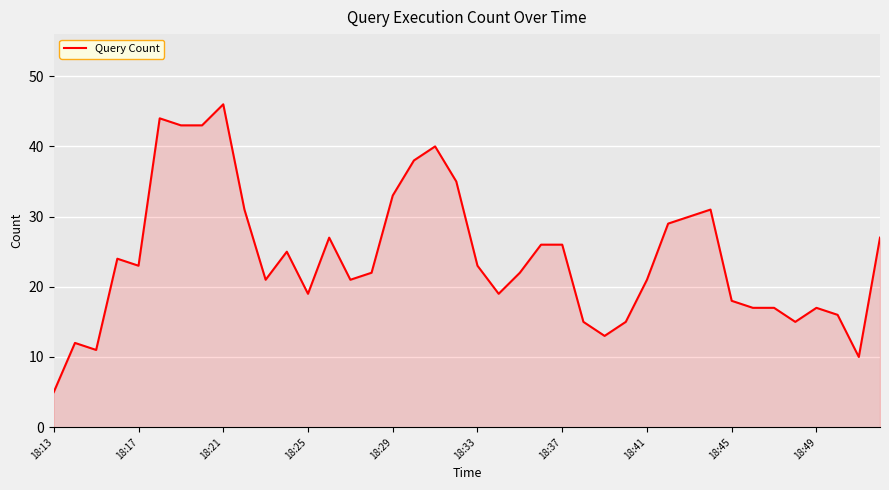

What is the greatest value displayed?

46